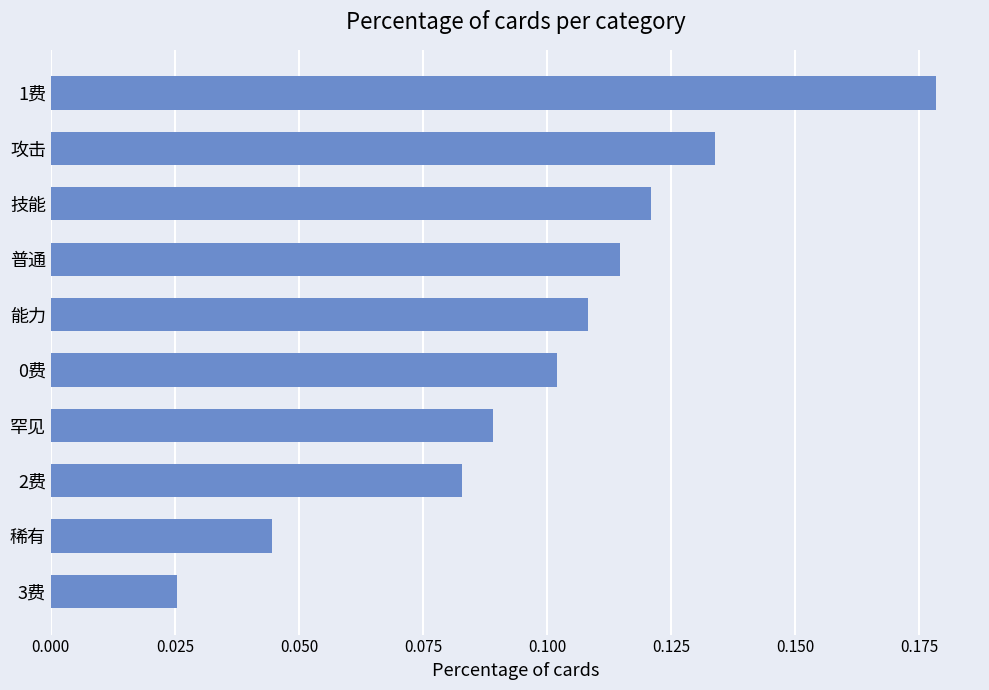

How many distinct data groups are displayed?

1